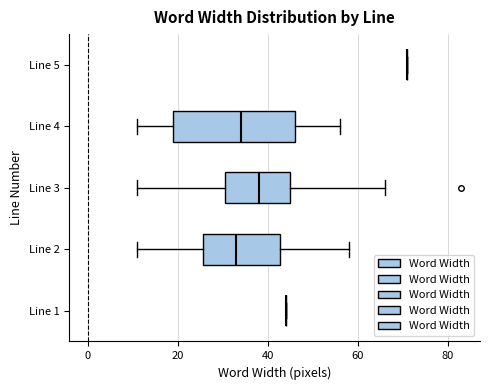

Reading bottom to top, transcribe this box plot: for each box, give where its median line is, the range the box spans, and where its two whiskers end, as read against the x-axis. The values are not printed on the chart, so give them approximately, as read against the axis.

Line 1: box collapsed to a line at 44, whiskers 44 to 44
Line 2: median 34, box 26 to 42, whiskers 12 to 58
Line 3: median 38, box 30 to 46, whiskers 12 to 66
Line 4: median 34, box 20 to 46, whiskers 12 to 56
Line 5: box collapsed to a line at 72, whiskers 72 to 72